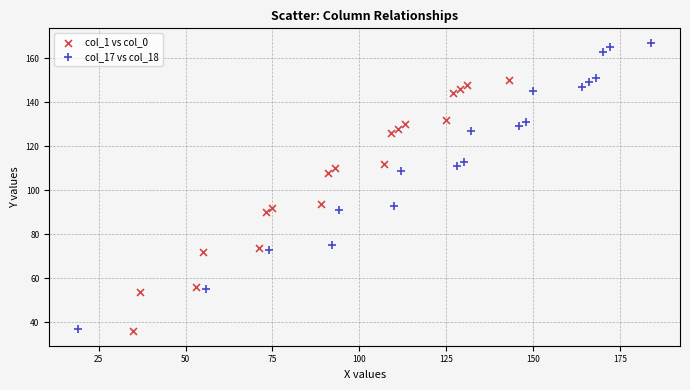

Which series contains the highest Y value?

col_17 vs col_18